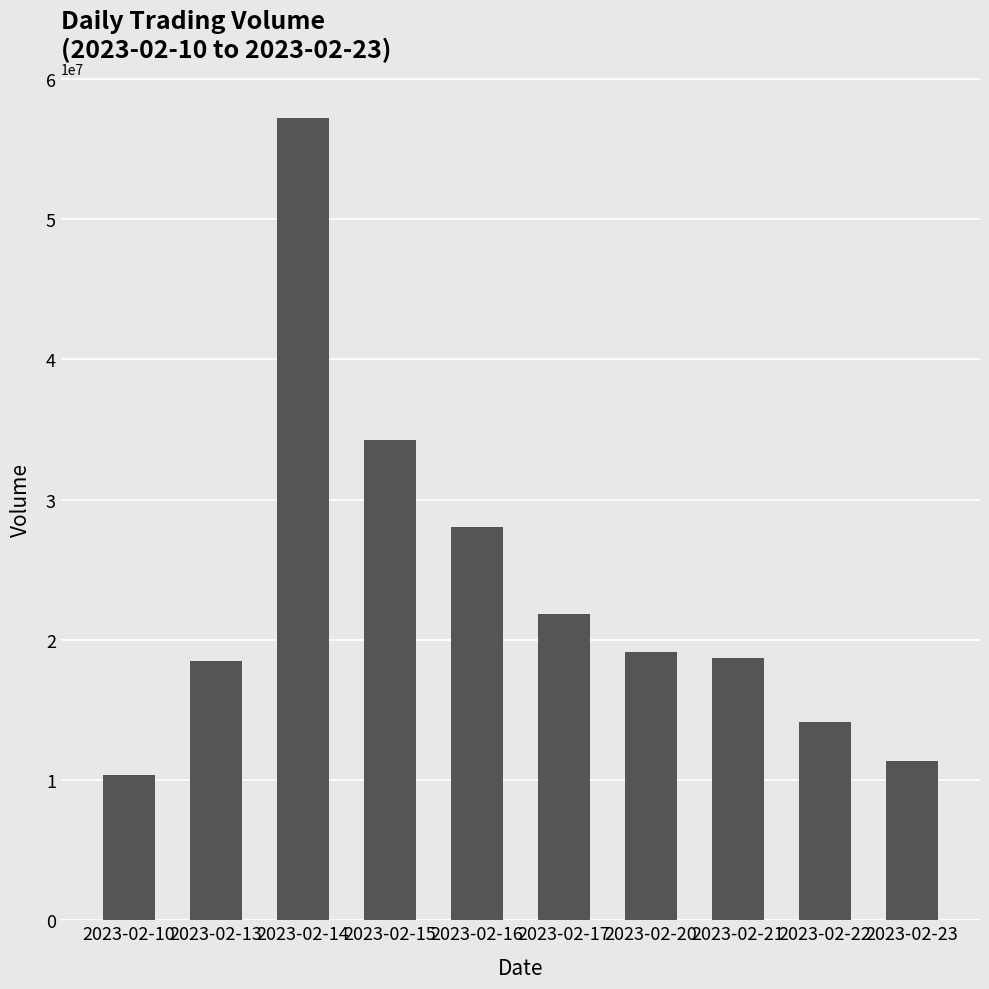

Reading left to right, list all the values displayed in this chart.

2023-02-10=10372611	2023-02-13=18452975	2023-02-14=57188986	2023-02-15=34239561	2023-02-16=28008330	2023-02-17=21807744	2023-02-20=19148455	2023-02-21=18717228	2023-02-22=14120045	2023-02-23=11389397